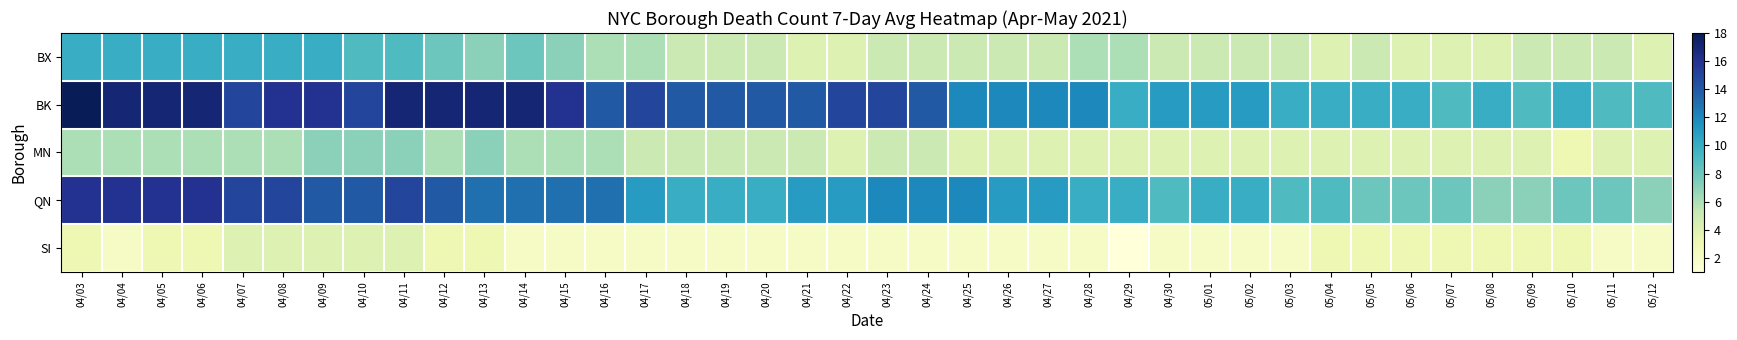

What is the spread (max minus min) of values at 05/07?

6